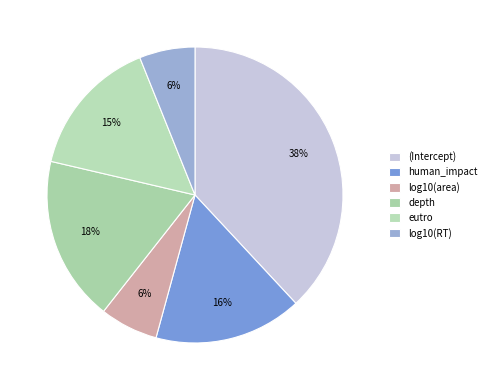

Is the sum of log10(RT) and eutro greater than half?

No